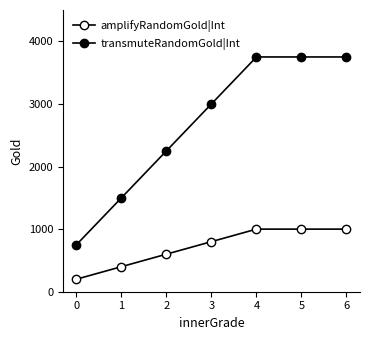

At how many categories does at least one series exceed 3182?

3